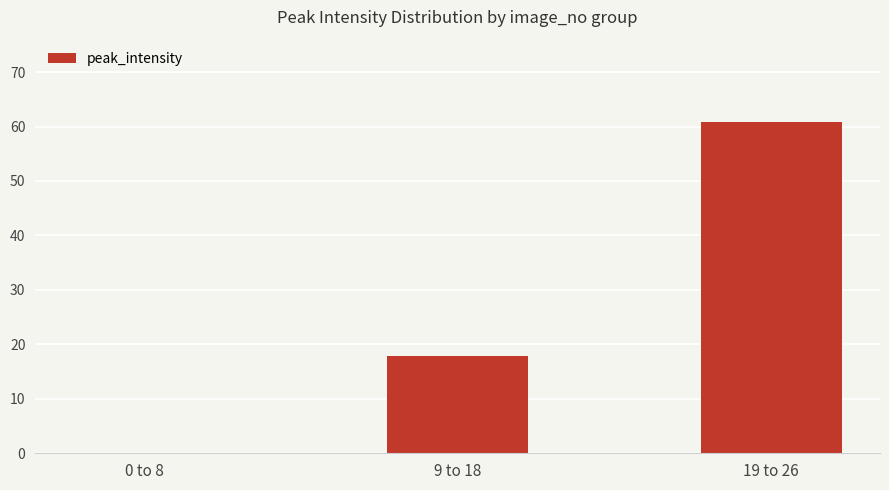

What is the greatest value displayed?

60.8